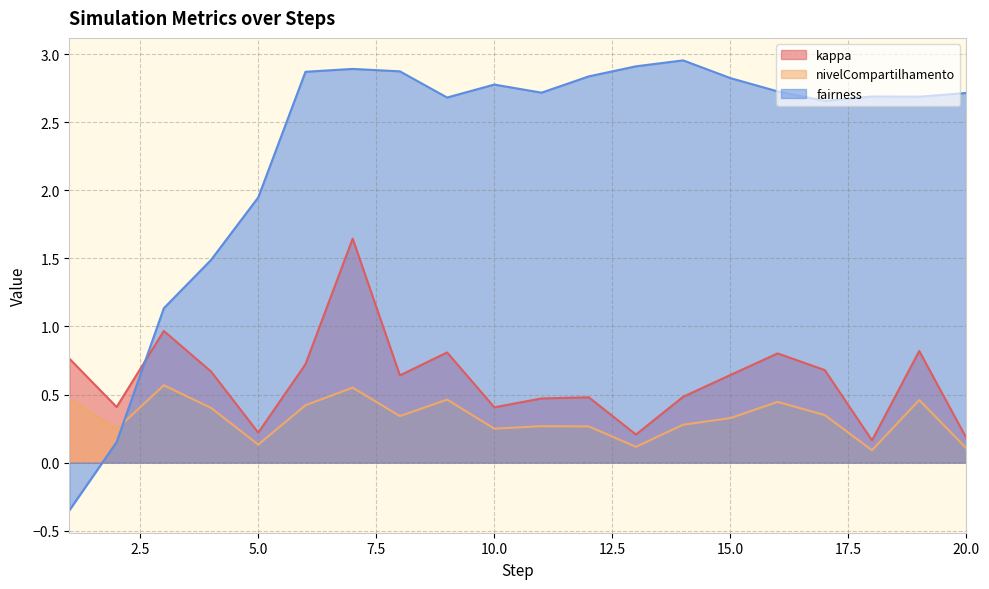

What is the value of the nivelCompartilhamento point at the 12th from the left?

0.3